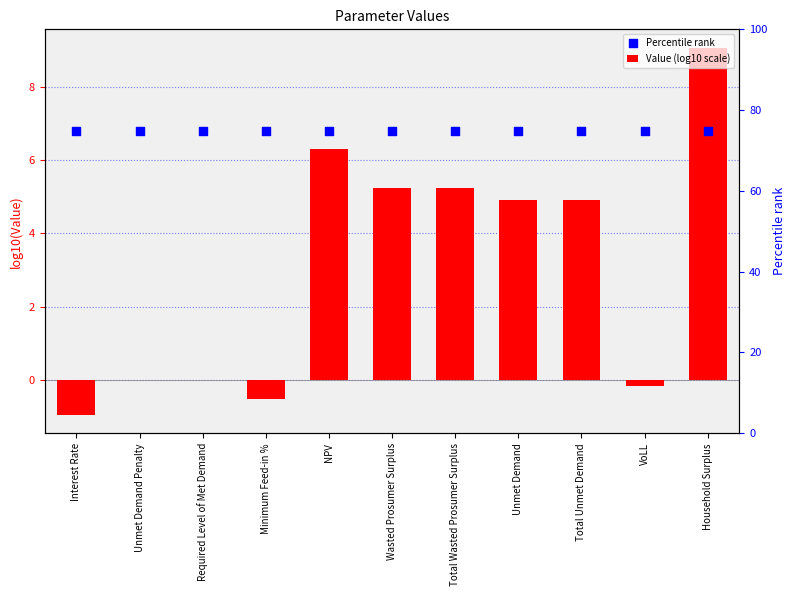

At how many categories does at least one series exceed 8?

1